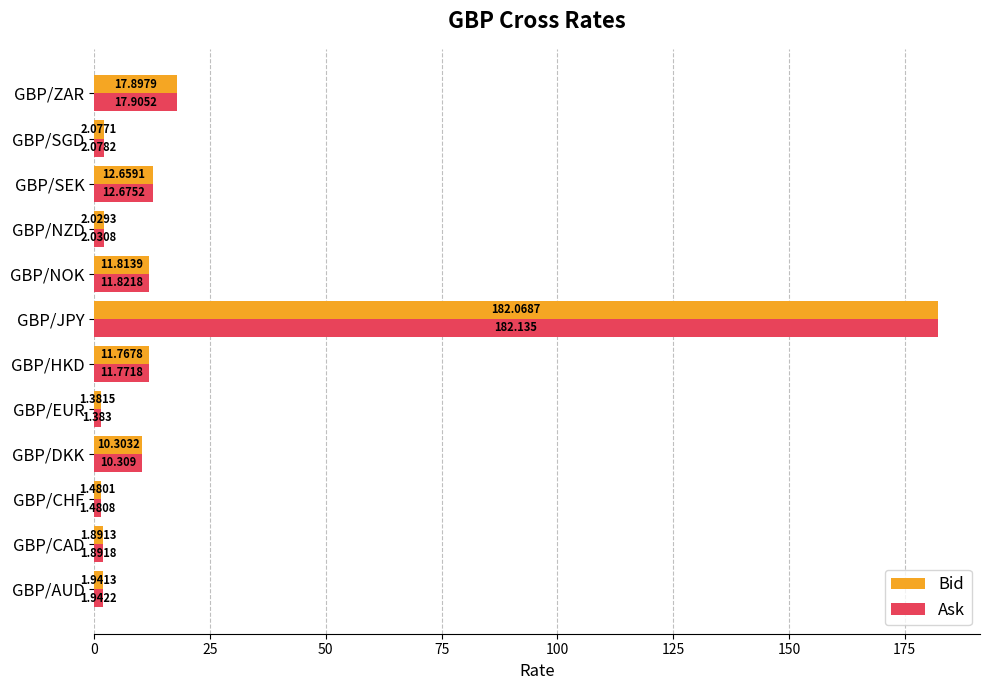

How many series are shown in this chart?

2